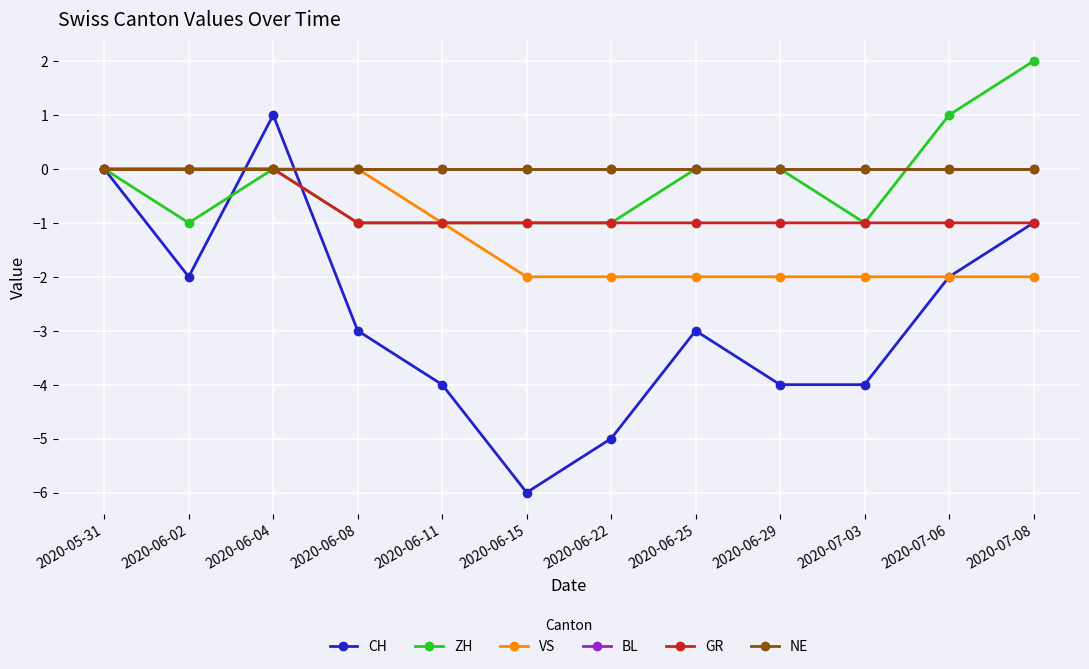

Does the chart have visible grid lines?

Yes